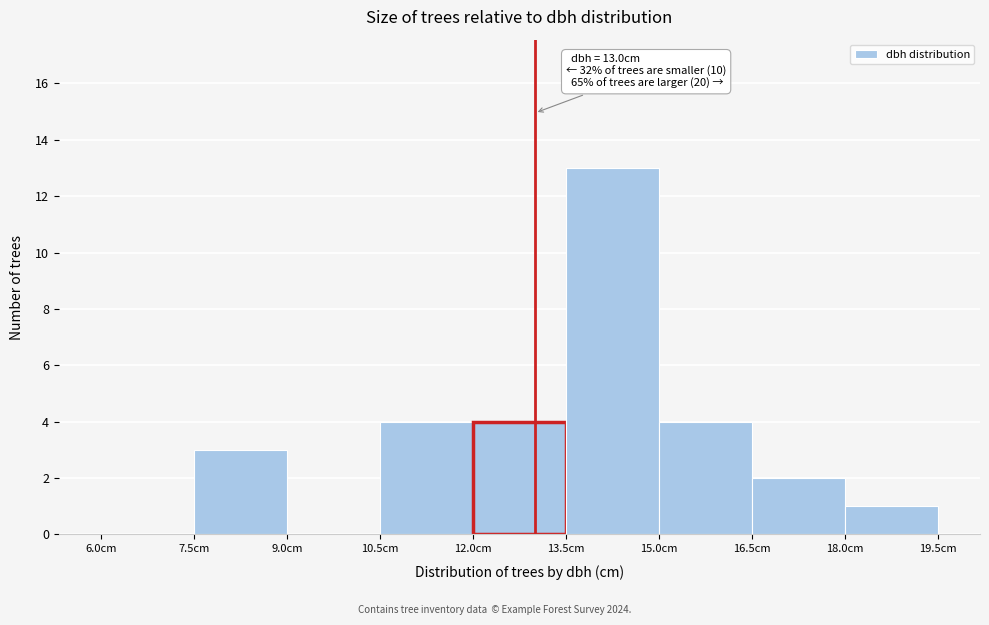

Which range on the x-axis has the tallest bar?

13.5 to 15.0